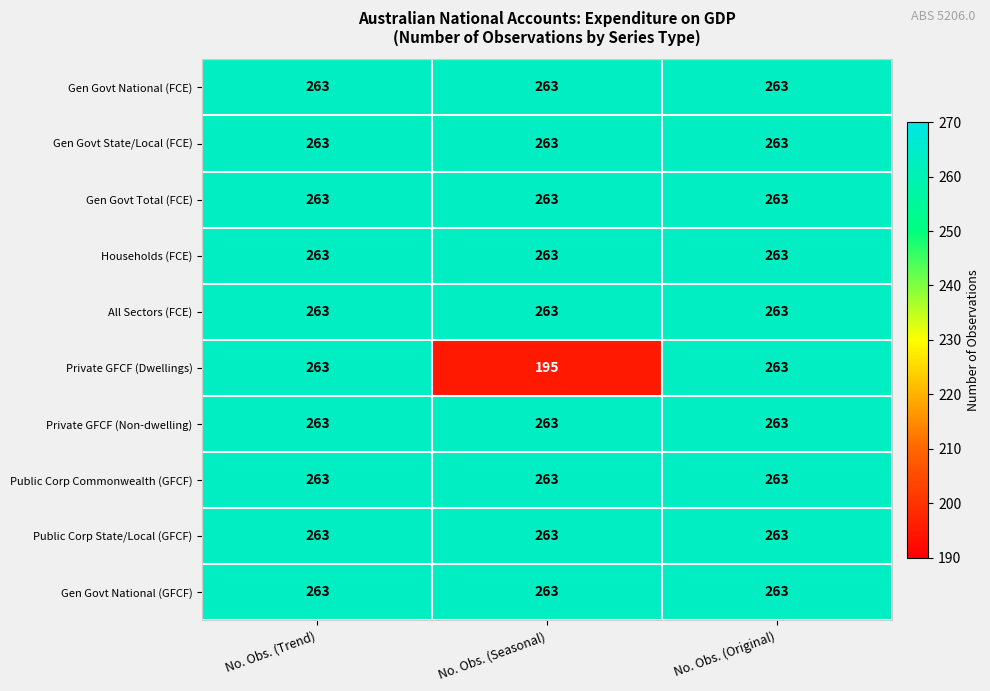

What value does the Gen Govt National (FCE) series have at No. Obs. (Trend)?

263